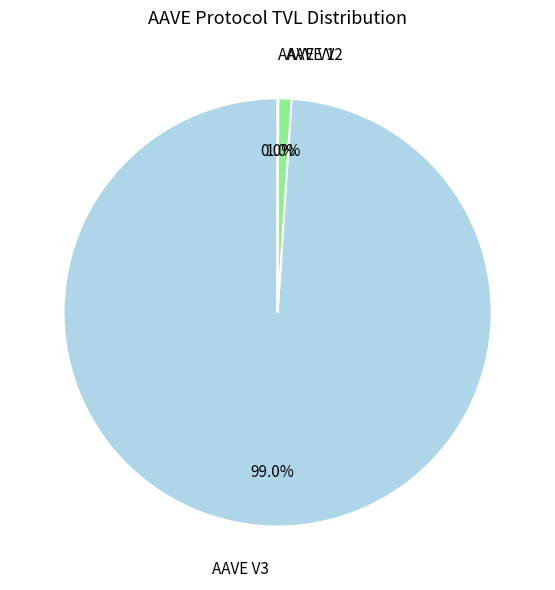

To the nearest percent, what is the average slice percentage?

33%